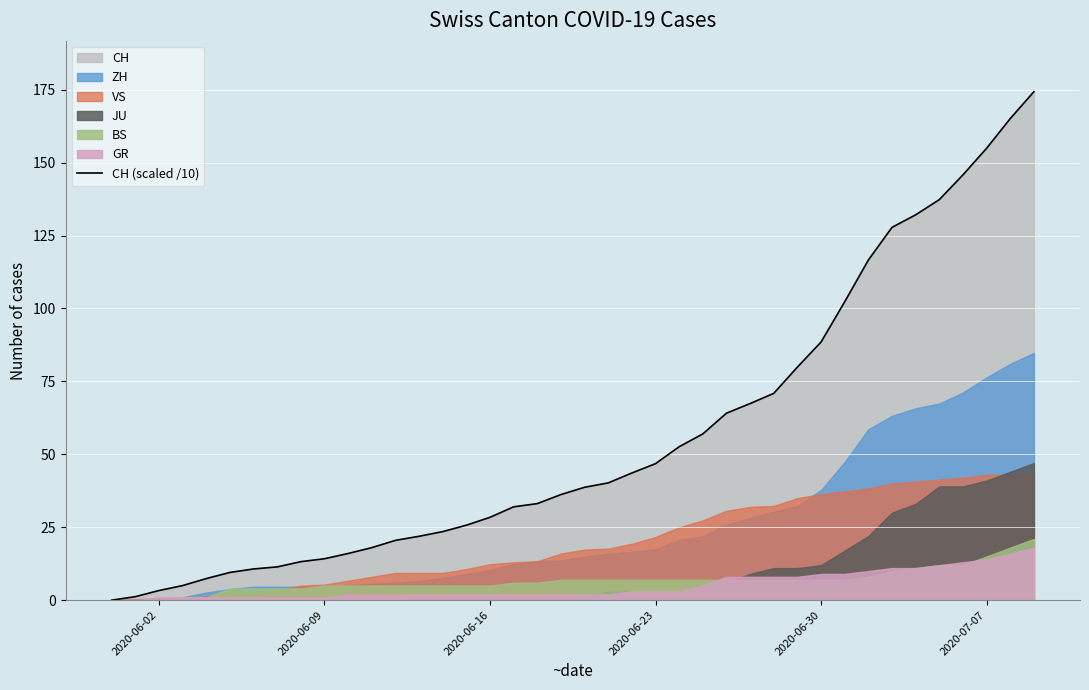

What is the value of the 17th point from the left?

28.4